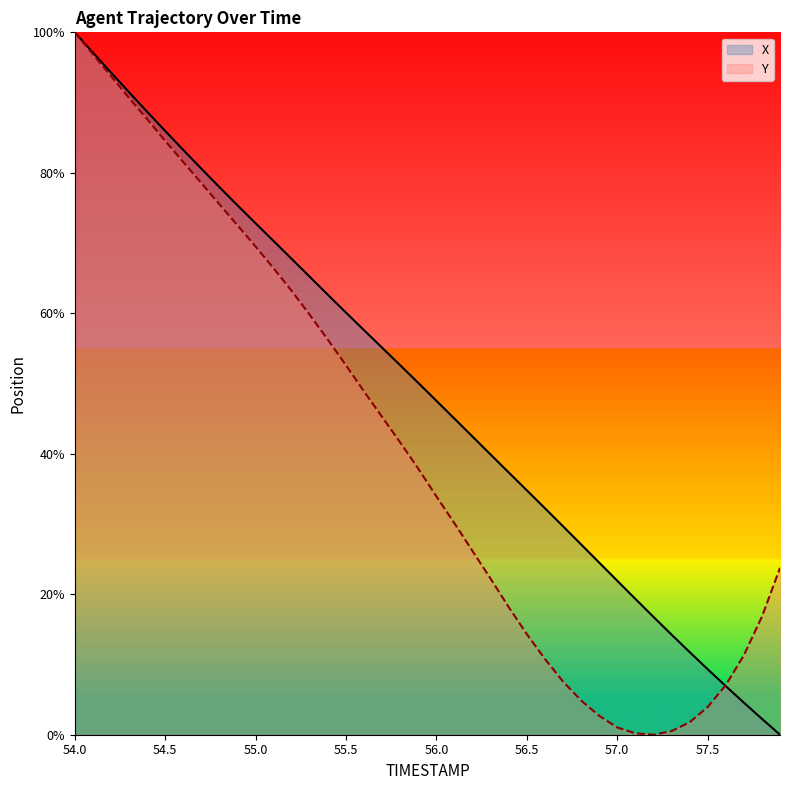

What is the maximum value shown in the chart?

100.0